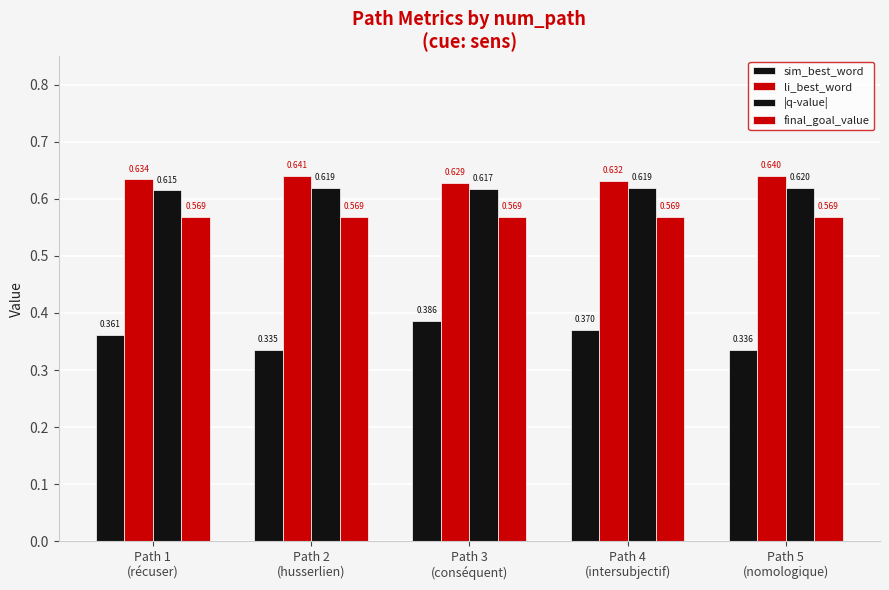

Reading left to right, transcribe all the data shown in this chart.

sim_best_word: Path 1
(récuser)=0.4	Path 2
(husserlien)=0.3	Path 3
(conséquent)=0.4	Path 4
(intersubjectif)=0.4	Path 5
(nomologique)=0.3
li_best_word: Path 1
(récuser)=0.6	Path 2
(husserlien)=0.6	Path 3
(conséquent)=0.6	Path 4
(intersubjectif)=0.6	Path 5
(nomologique)=0.6
|q-value|: Path 1
(récuser)=0.6	Path 2
(husserlien)=0.6	Path 3
(conséquent)=0.6	Path 4
(intersubjectif)=0.6	Path 5
(nomologique)=0.6
final_goal_value: Path 1
(récuser)=0.6	Path 2
(husserlien)=0.6	Path 3
(conséquent)=0.6	Path 4
(intersubjectif)=0.6	Path 5
(nomologique)=0.6